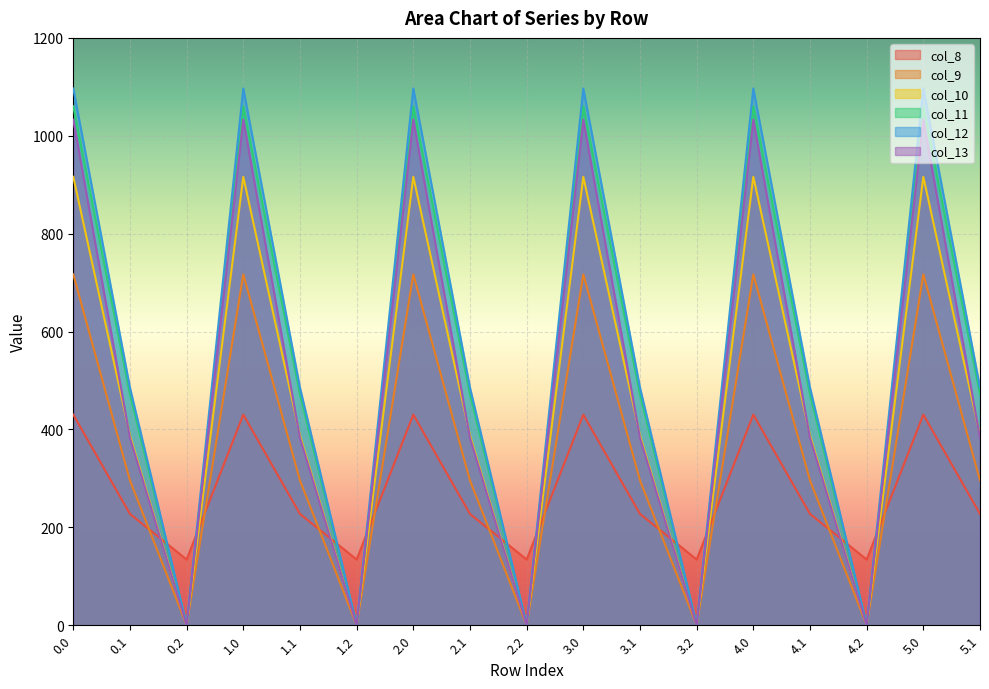

Is it true that col_10 equals 0.0 at 0.2?

True